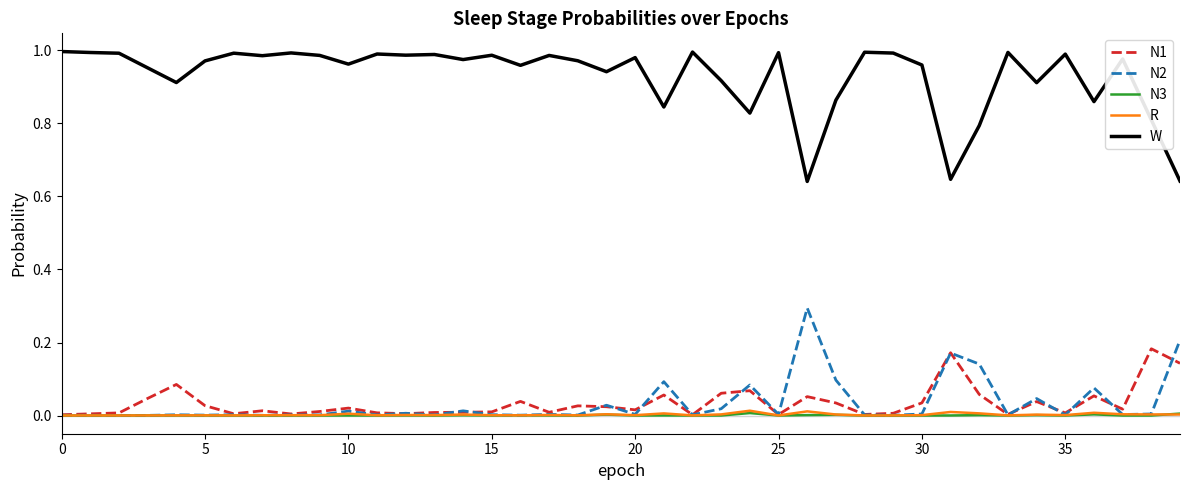

True or false: R and W cross at least once.

False